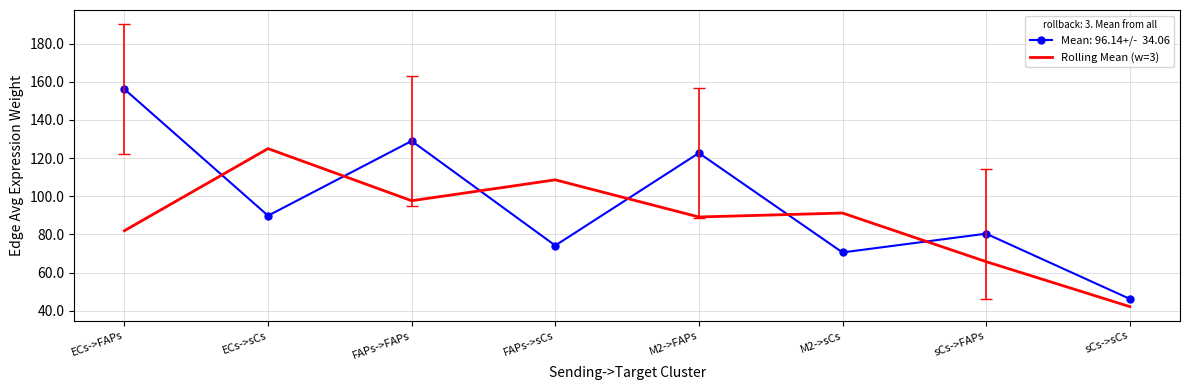

What is the spread (max minus min) of values at M2->sCs?

20.6